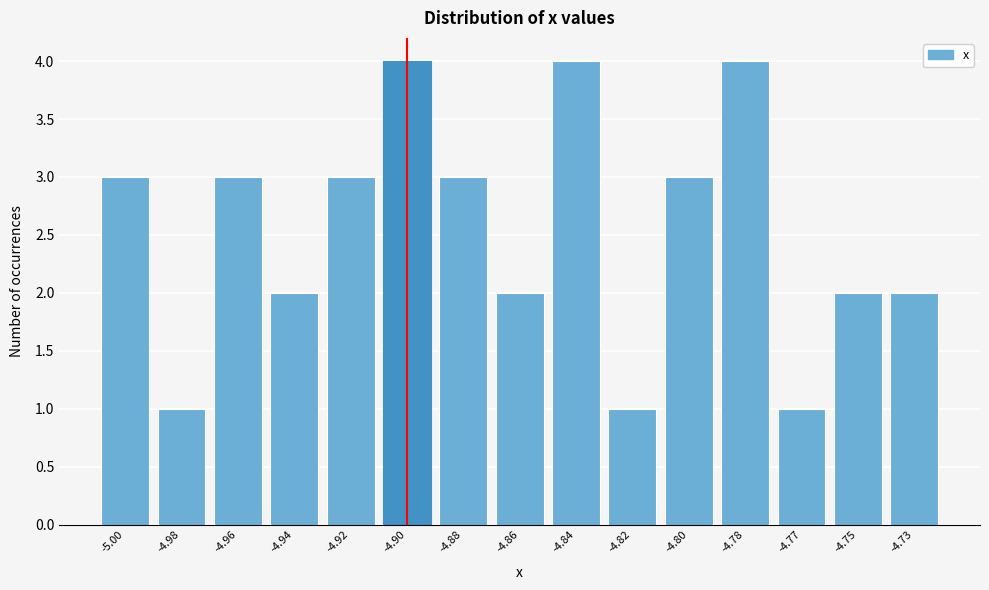

Reading right to left, list all the values displayed in this chart.

2	2	1	4	3	1	4	2	3	4	3	2	3	1	3